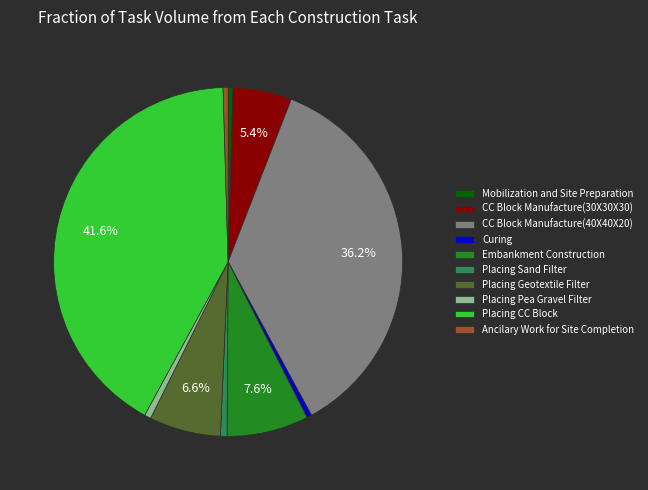

Which has a higher value, Embankment Construction or Ancilary Work for Site Completion?

Embankment Construction